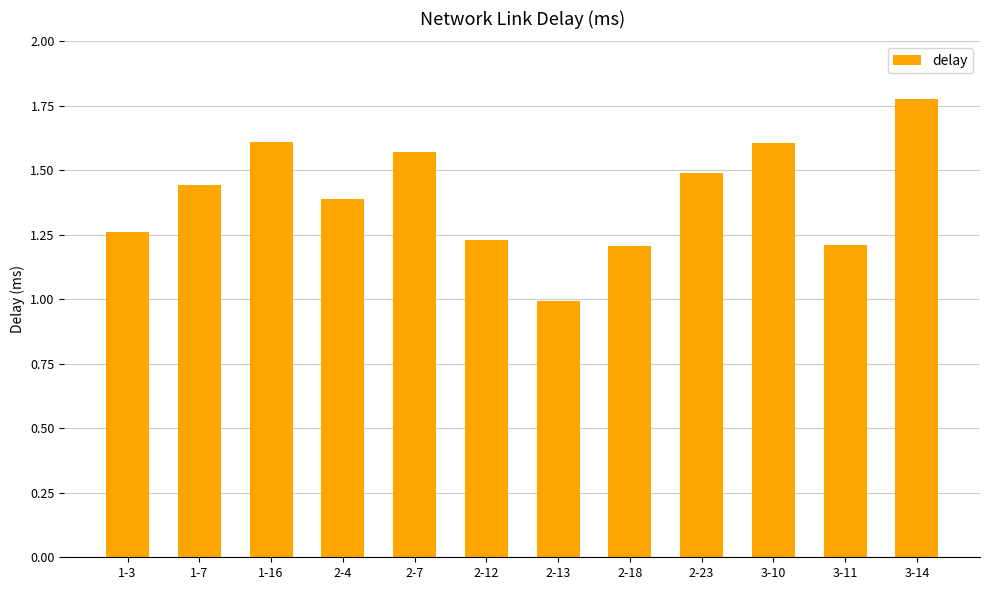

Are the bars grouped side by side (vs. stacked)?

No